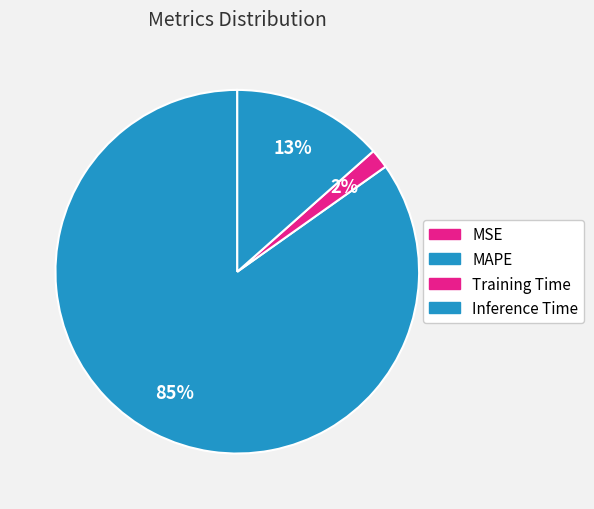

To the nearest percent, what is the combined percentage of Training Time and Inference Time?

15%